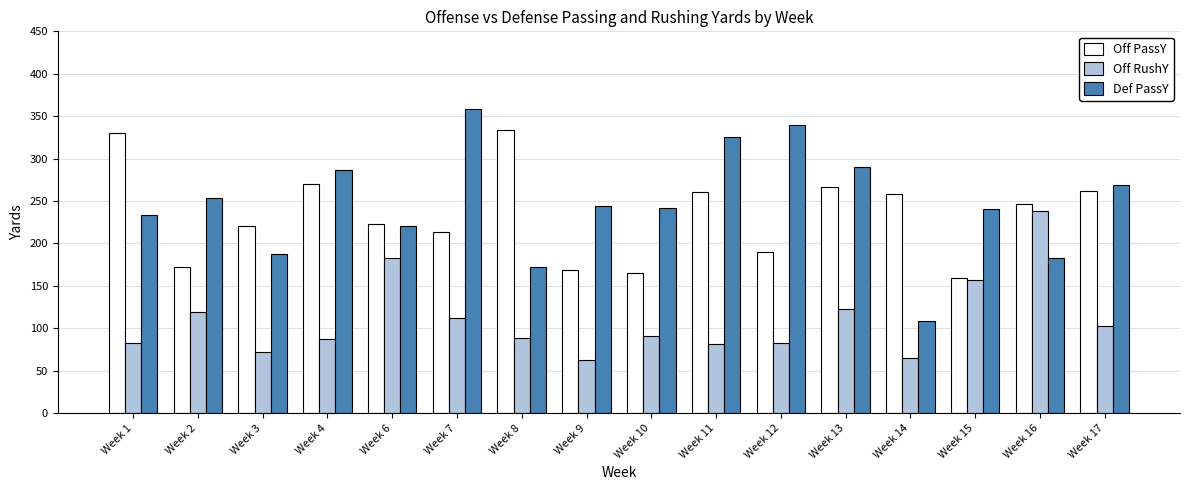

Is the value of Off RushY at Week 16 greater than the value of Def PassY at Week 9?

No